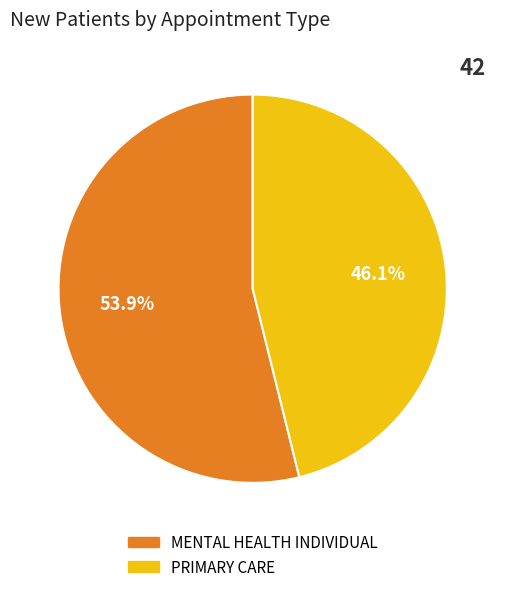

Is there any slice that represents more than half of the pie?

Yes